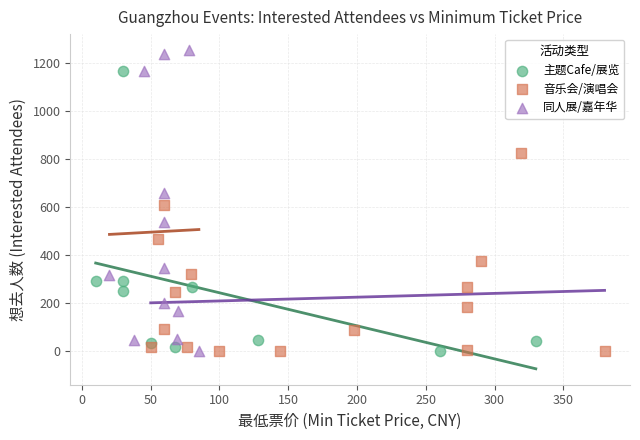

Which series contains the highest Y value?

同人展/嘉年华